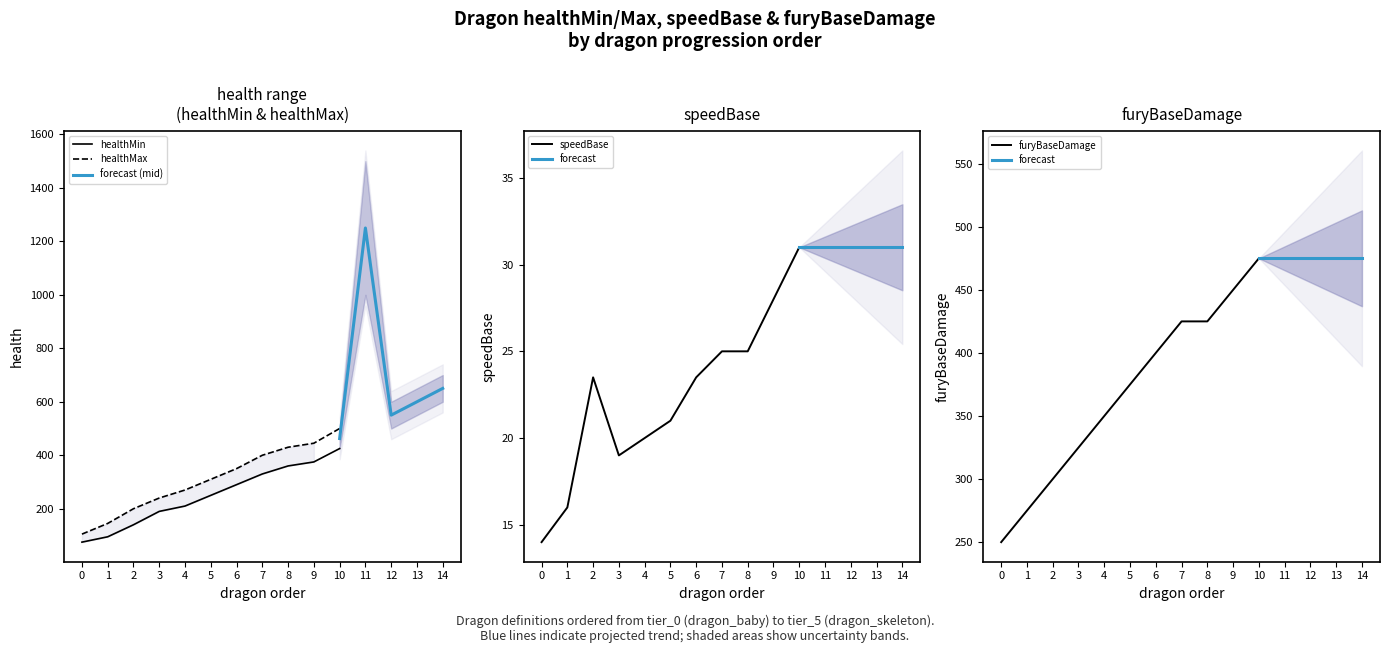

How many values in the healthMax series are below 400?

7